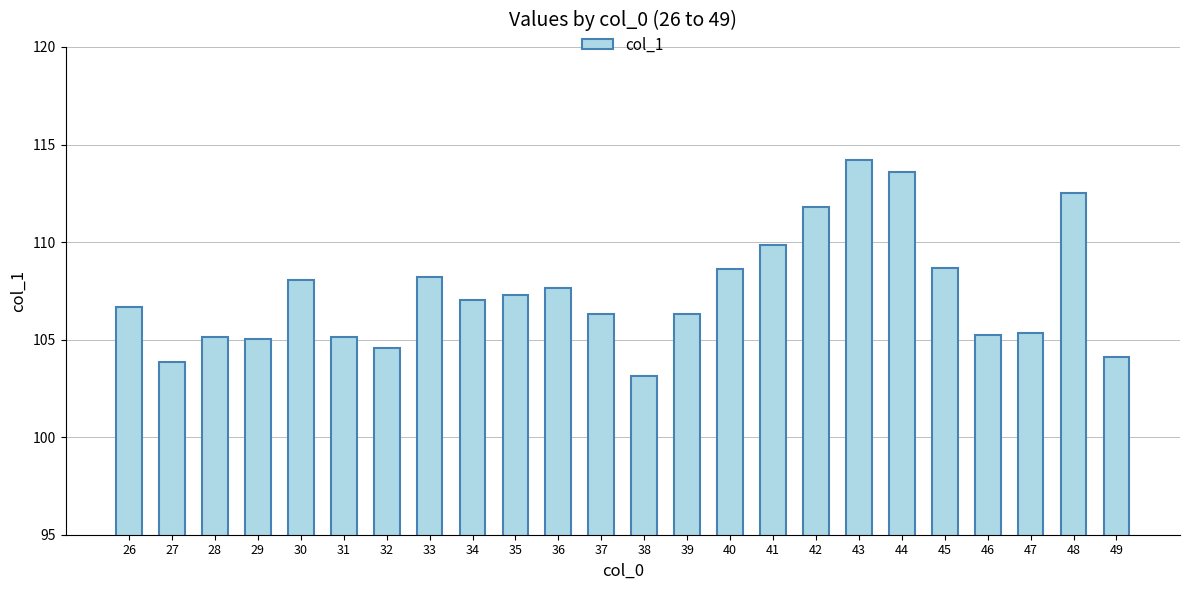

What is the value of the 20th bar from the left?

108.7